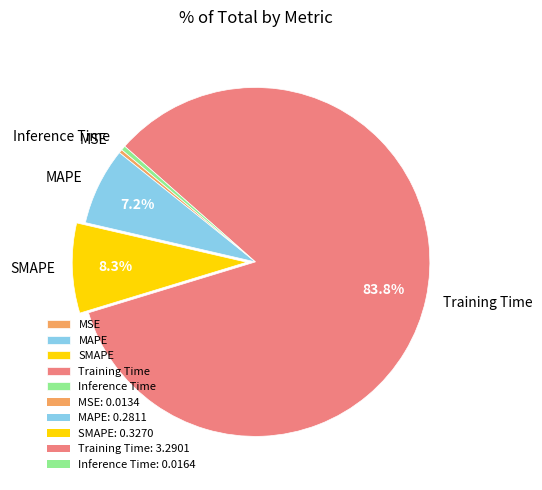

Does Inference Time account for over 50% of the chart?

No